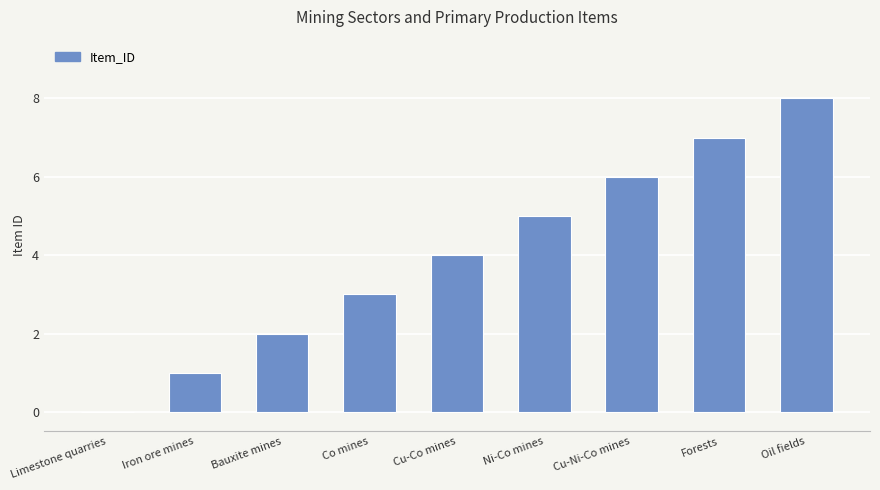

What is the sum of all values?

36